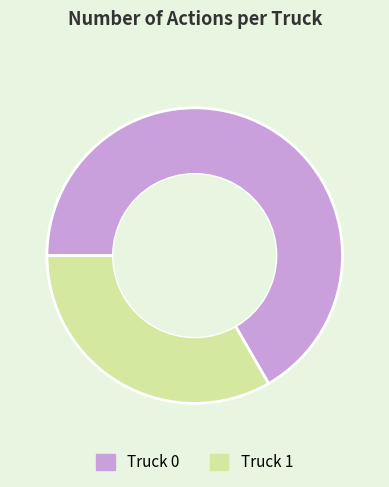

Rank the categories by value from lowest to highest.

Truck 1, Truck 0